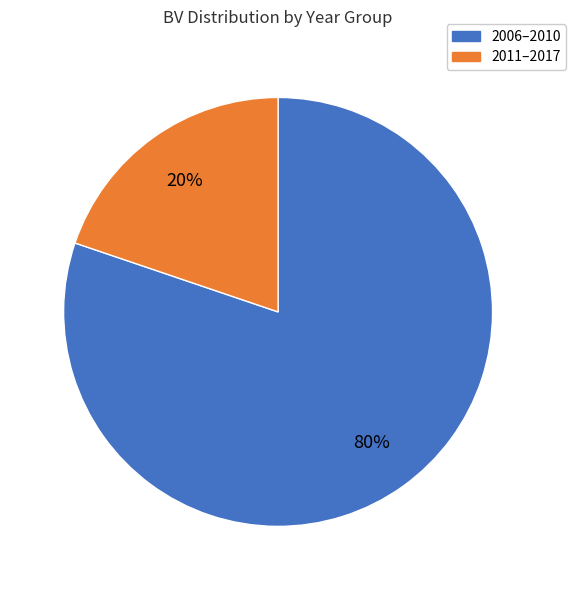

To the nearest percent, what is the average slice percentage?

50%